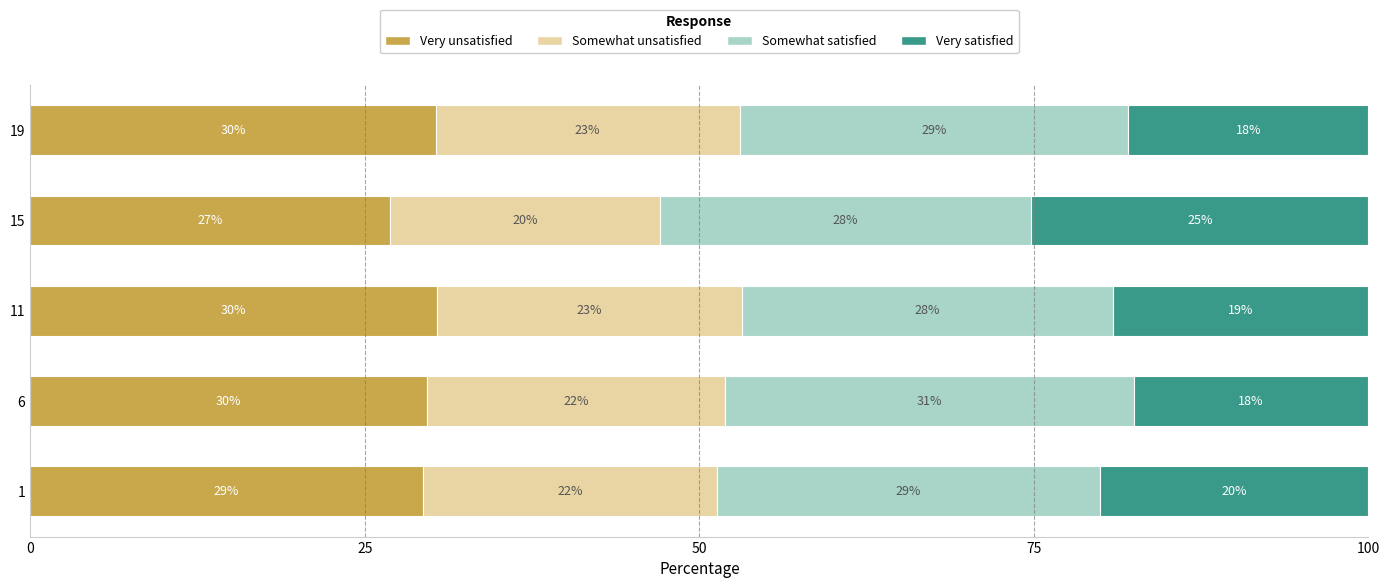

At which label does Very unsatisfied reach its minimum?

15